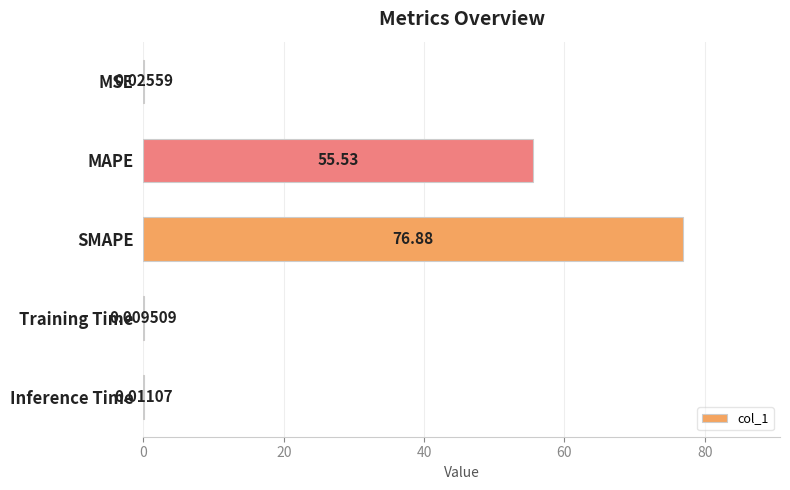

What is the sum of the values at Training Time and SMAPE?

76.9